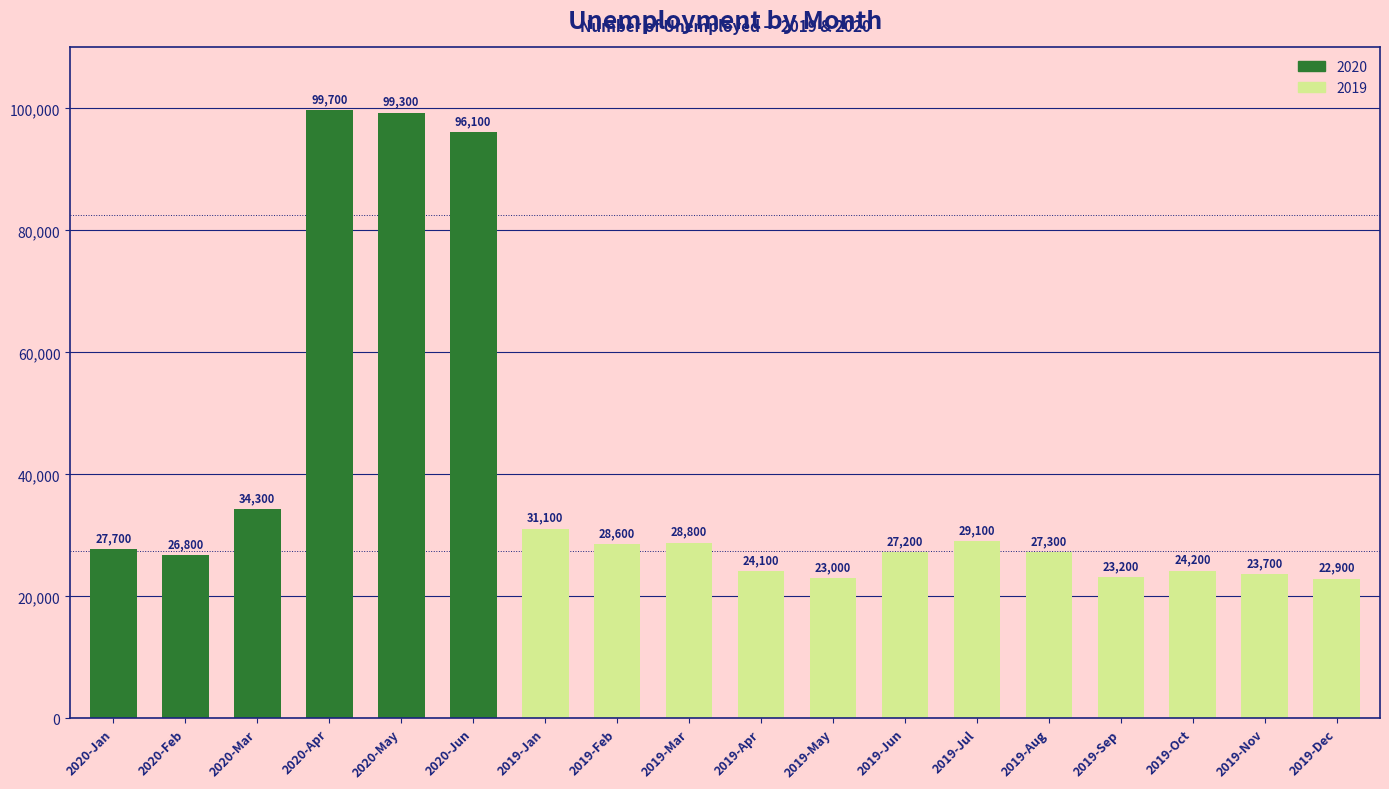

List the labels in order of value, smallest first.

2019-Dec, 2019-May, 2019-Sep, 2019-Nov, 2019-Apr, 2019-Oct, 2020-Feb, 2019-Jun, 2019-Aug, 2020-Jan, 2019-Feb, 2019-Mar, 2019-Jul, 2019-Jan, 2020-Mar, 2020-Jun, 2020-May, 2020-Apr